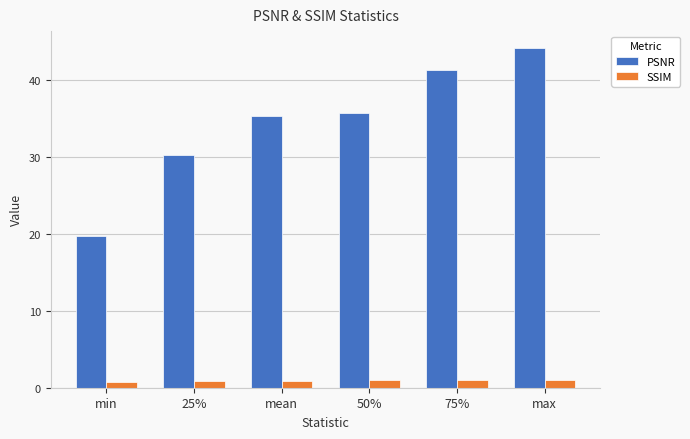

At how many categories does at least one series exceed 4?

6